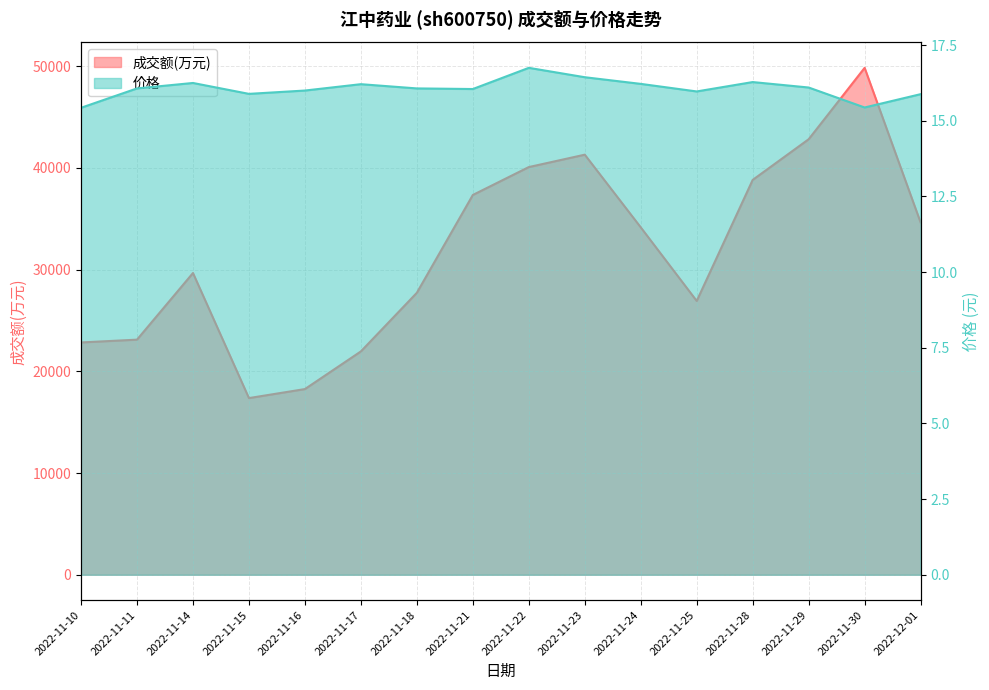

Does the chart display data point markers on the line(s)?

No